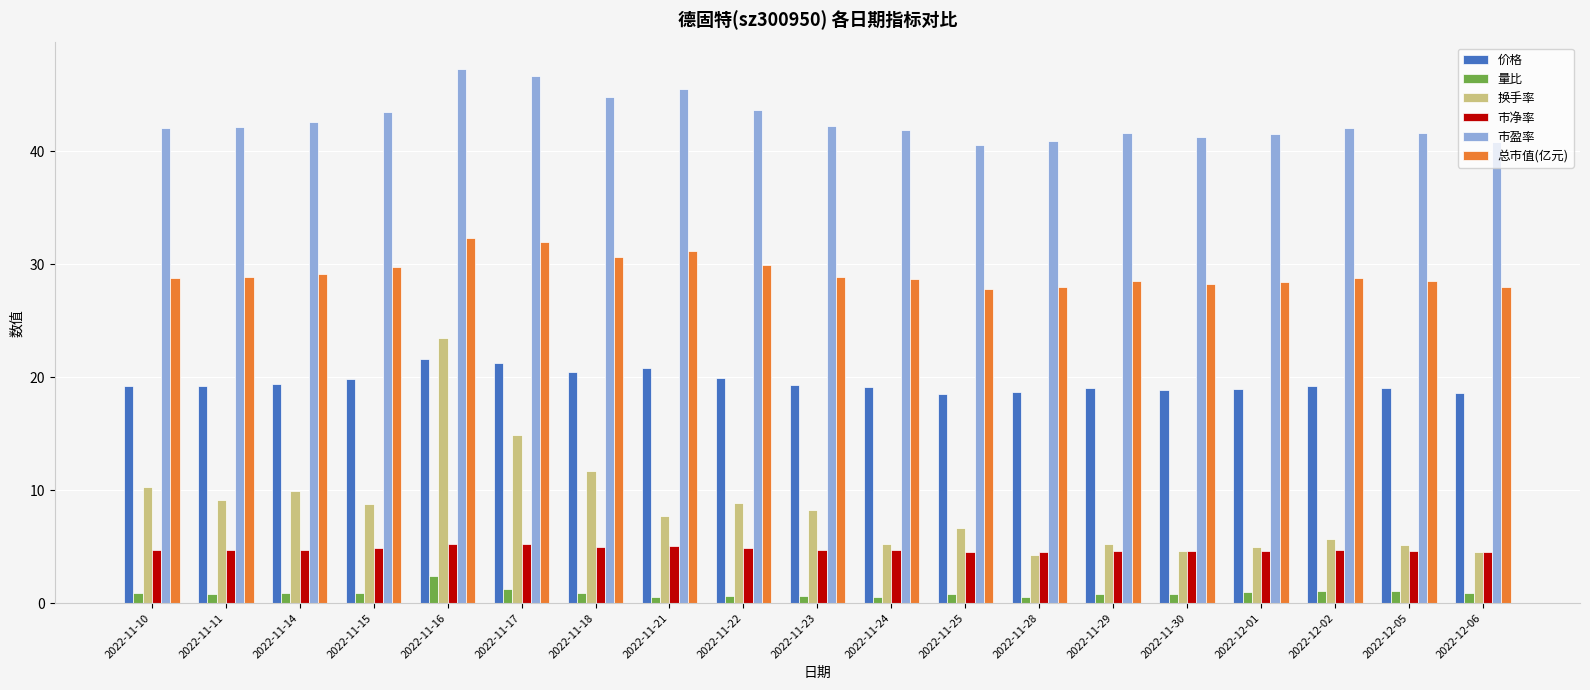

What position from the right is 2022-12-01?

4